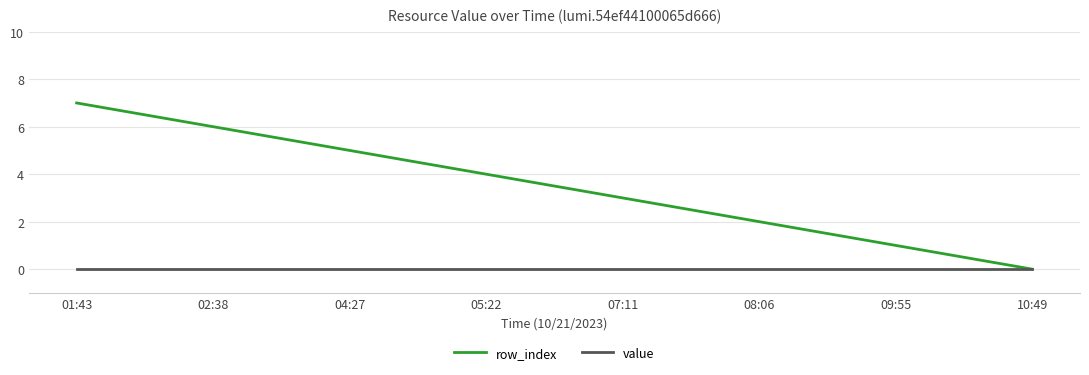

What is the sum of all row_index values?

28